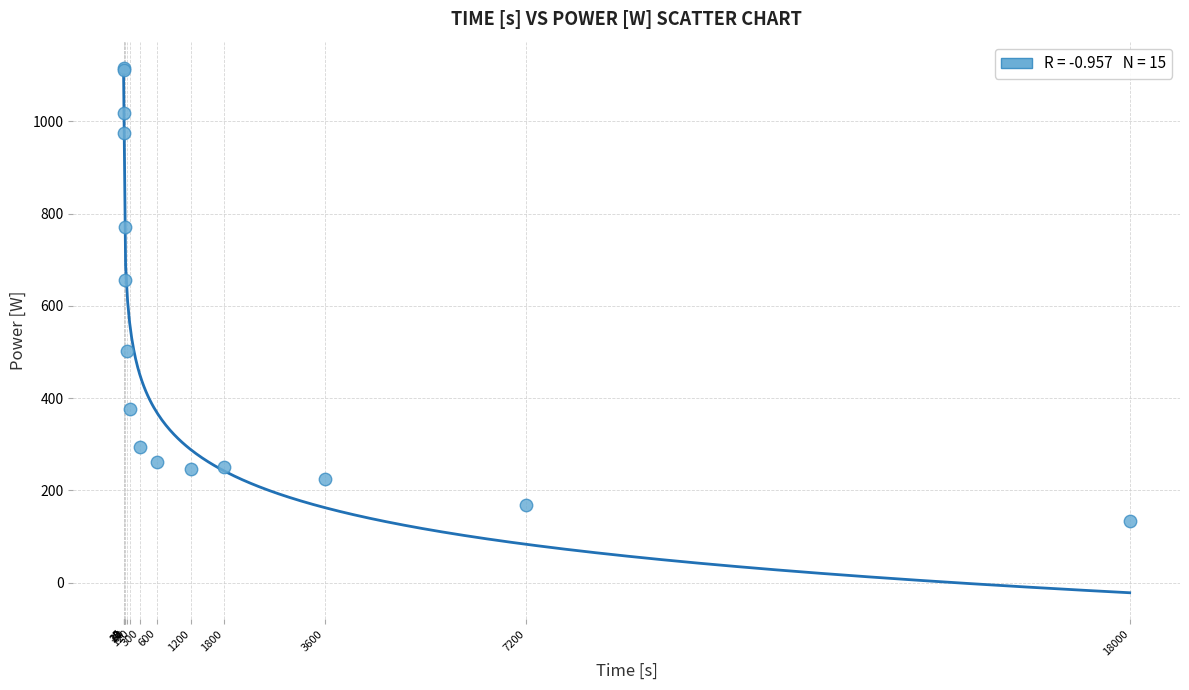

What Y value in the scatter plot is closest to 625?

657